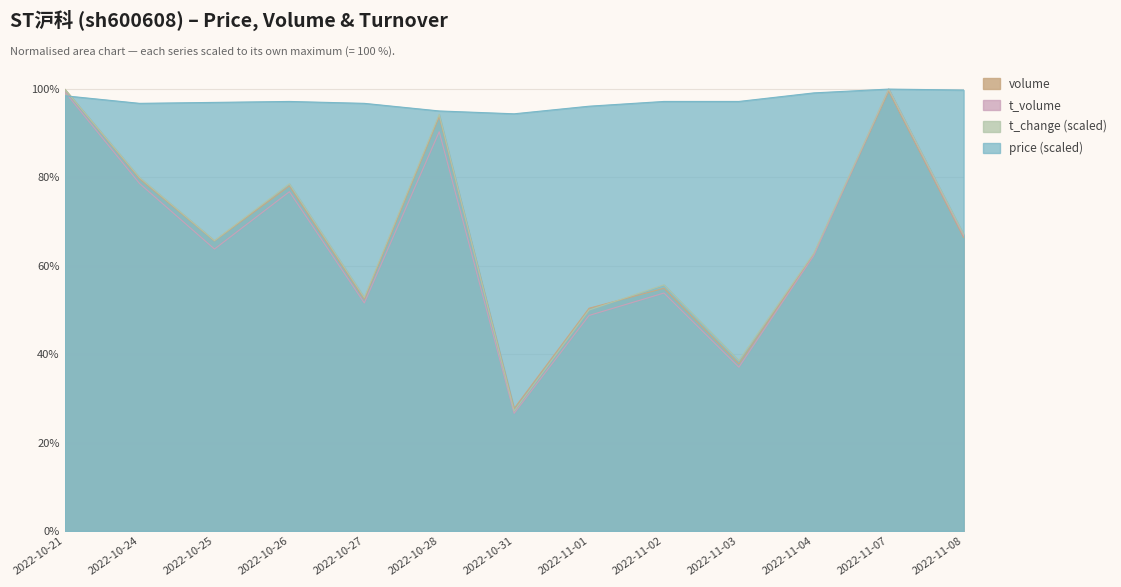

What is the average value of the t_change series?

67.1